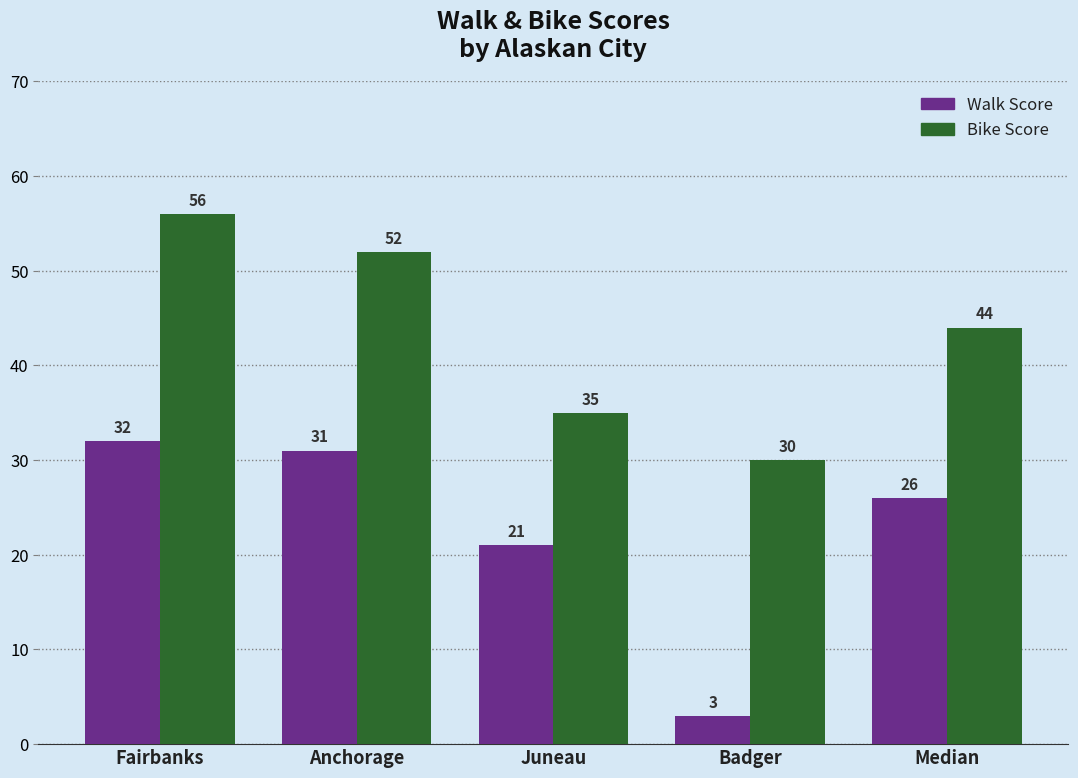

Rank the series by their maximum value, from highest to lowest.

Bike Score, Walk Score